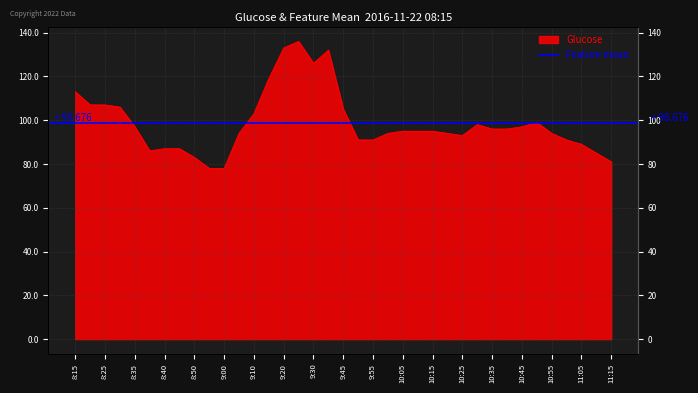

Reading right to left, transcribe all the data shown in this chart.

81	85	89	91	94	99	97	96	96	98	93	94	95	95	95	94	91	91	105	132	126	136	133	119	103	94	78	78	83	87	87	86	97	106	107	107	113